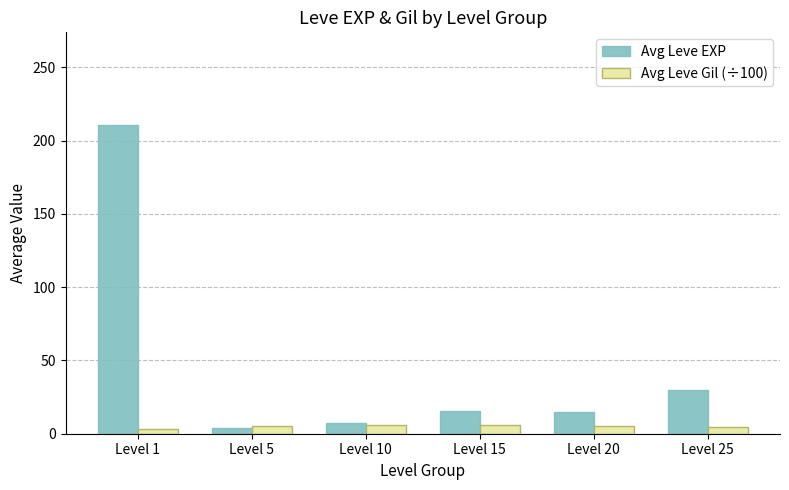

Rank the series by their maximum value, from lowest to highest.

Avg Leve Gil (÷100), Avg Leve EXP